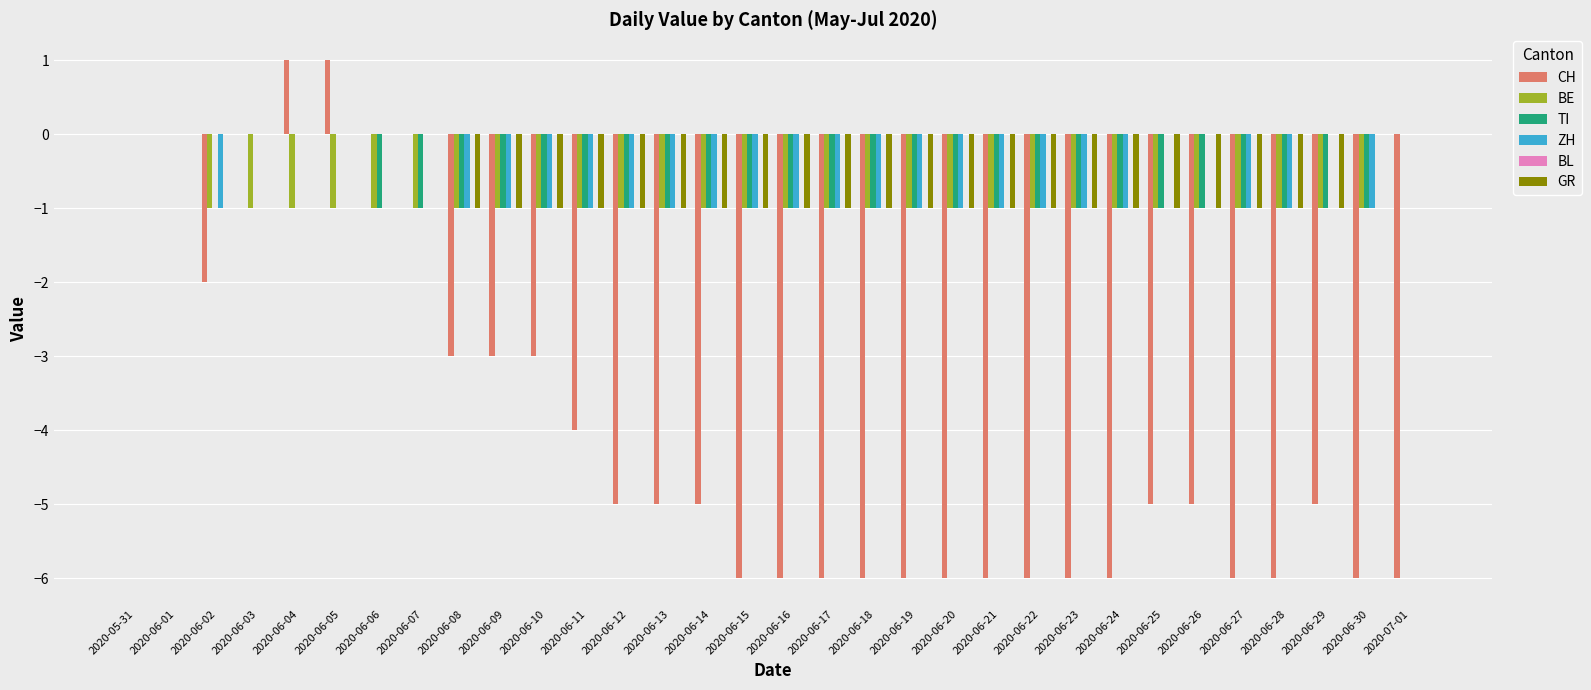

What is the total value across all series at 2020-06-18?

-10